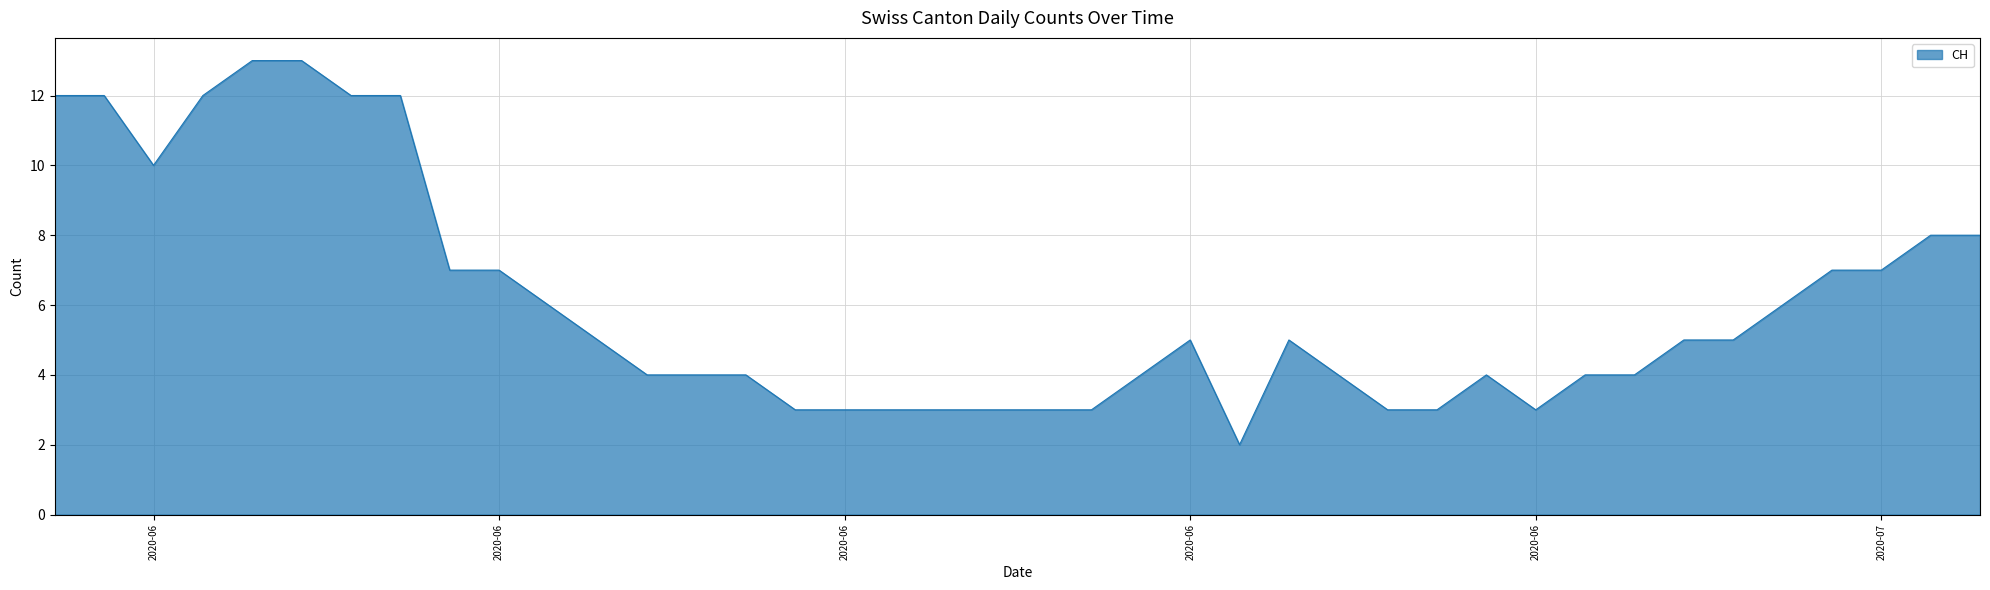

What is the difference between the maximum and minimum values?

11